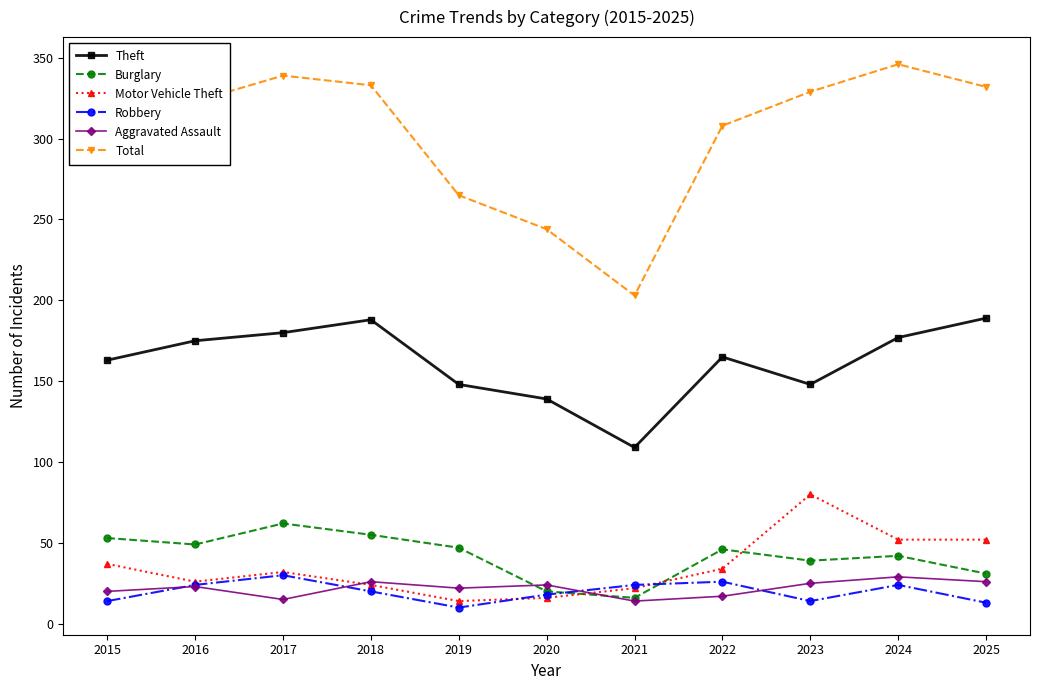

At which category does Robbery reach its first local peak?

2017